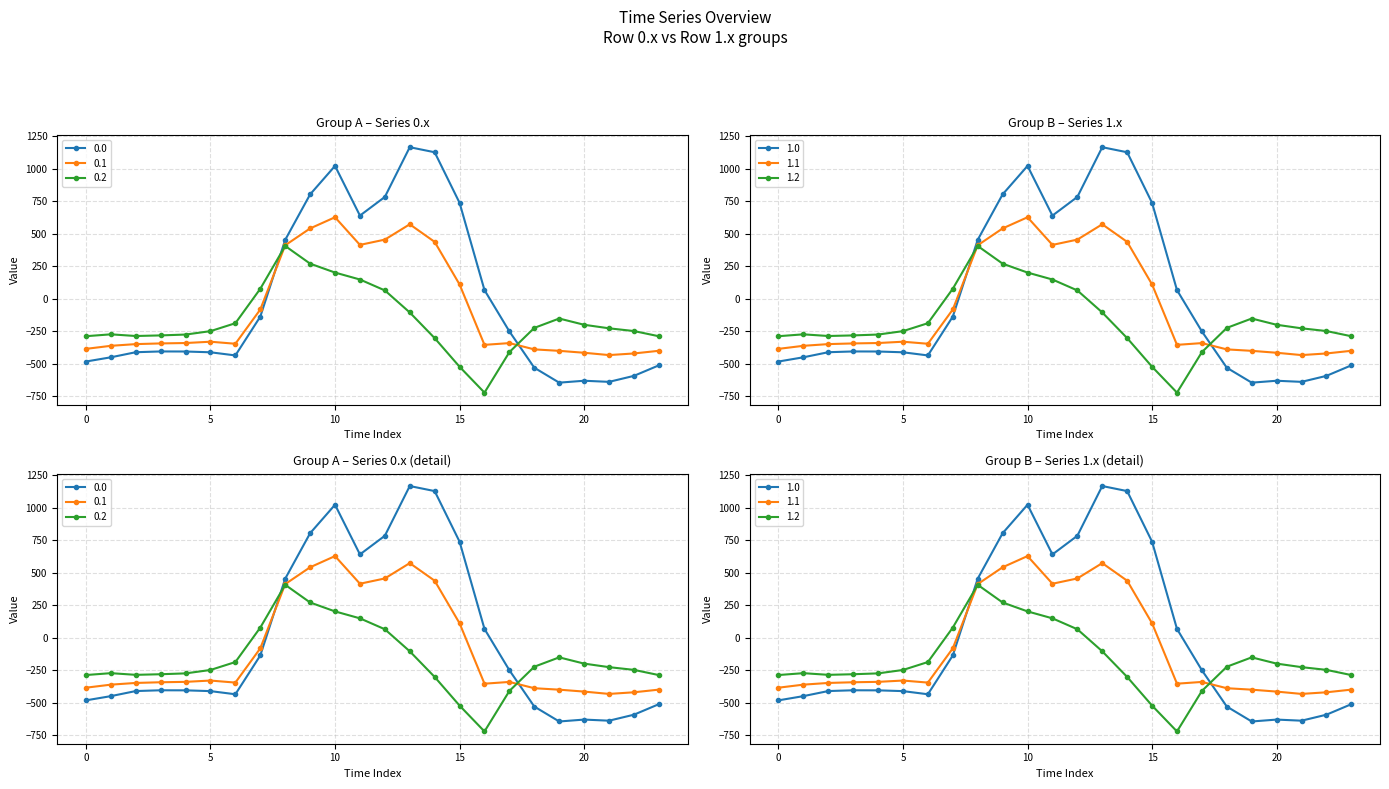

What is the minimum value shown in the chart?

-721.2